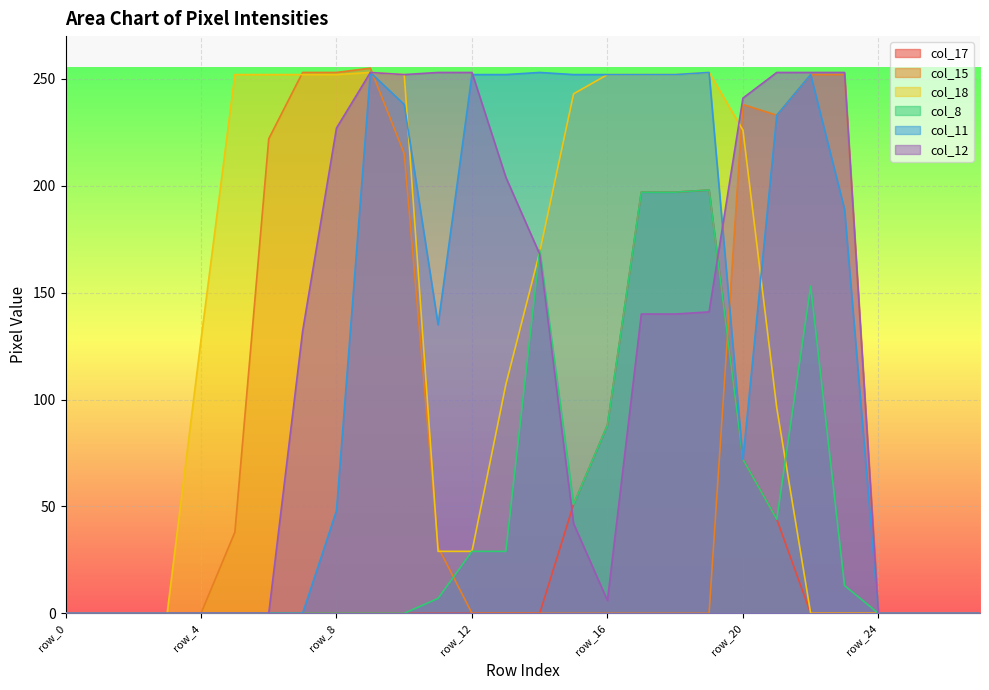

Reading left to right, extract all data points from this chart.

col_17: 0	0	0	0	0	0	0	0	0	0	0	0	0	0	0	51	88	197	197	198	72	44	0	0	0	0	0	0
col_15: 0	0	0	0	0	38	222	253	253	255	215	31	0	0	0	0	0	0	0	0	238	233	252	252	0	0	0	0
col_18: 0	0	0	0	128	252	252	252	252	253	252	29	29	107	169	243	252	252	252	253	226	96	0	0	0	0	0	0
col_8: 0	0	0	0	0	0	0	0	0	0	0	7	29	29	170	51	88	197	197	198	72	44	153	13	0	0	0	0
col_11: 0	0	0	0	0	0	0	0	48	253	238	135	252	252	253	252	252	252	252	253	72	233	252	189	0	0	0	0
col_12: 0	0	0	0	0	0	0	132	227	253	252	253	253	204	168	42	6	140	140	141	241	253	253	253	0	0	0	0